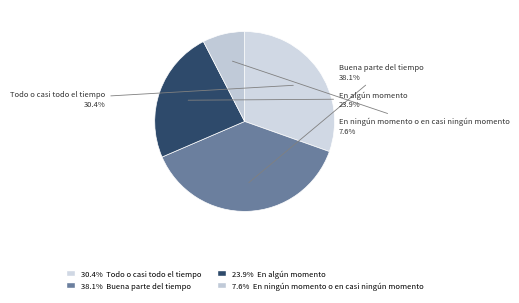

Combined, do Buena parte del tiempo and En algún momento account for over 50%?

Yes